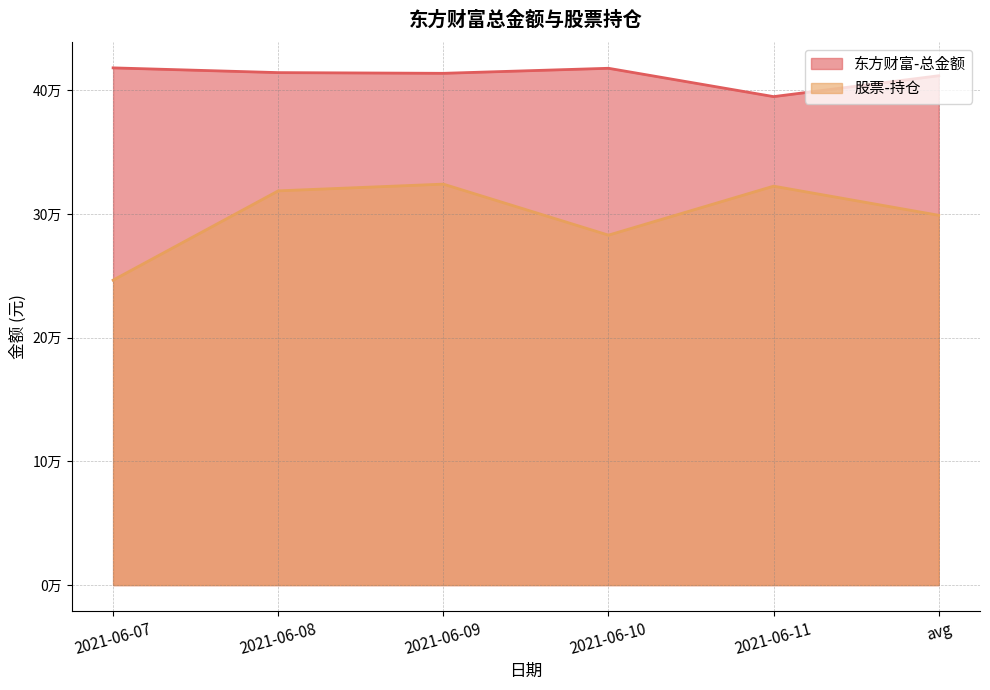

True or false: 股票-持仓 and 东方财富-总金额 intersect in this chart.

False